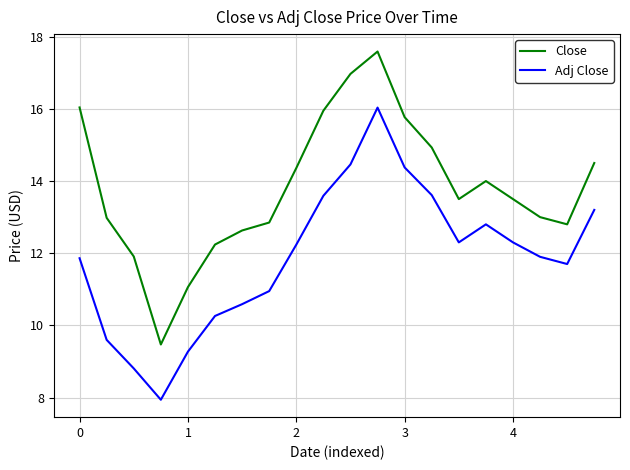

What is the sum of all Adj Close values?

237.8